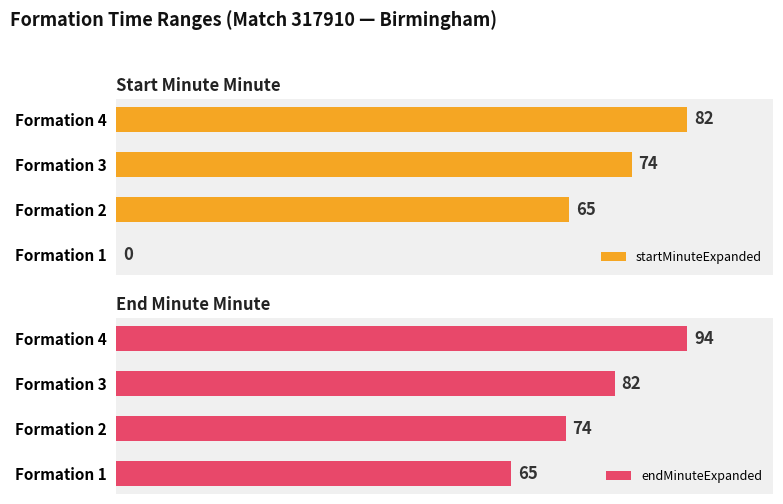

Rank the categories by endMinuteExpanded value from lowest to highest.

Formation 1, Formation 2, Formation 3, Formation 4